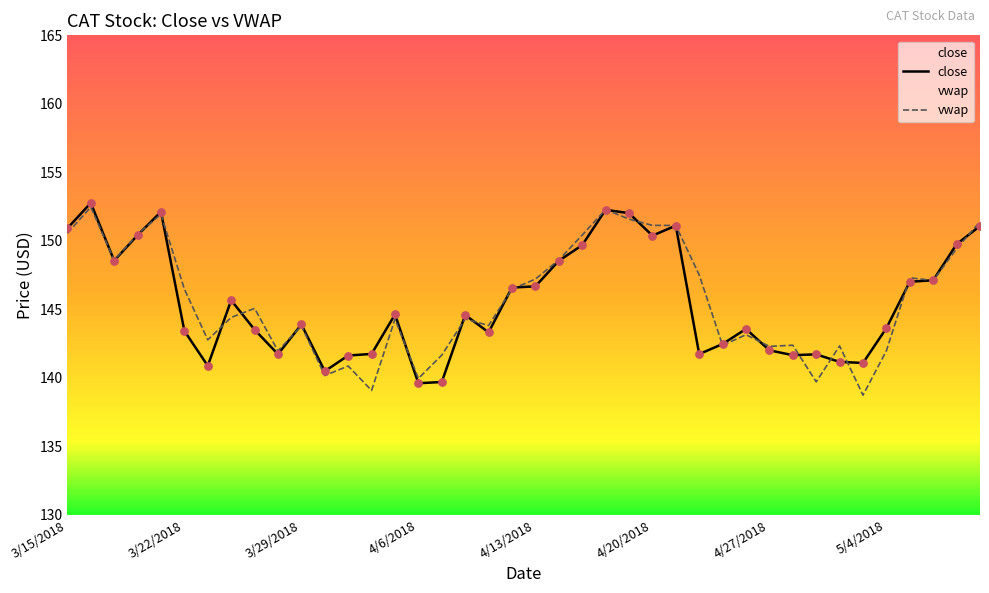

Which series has the largest total across all categories?

vwap